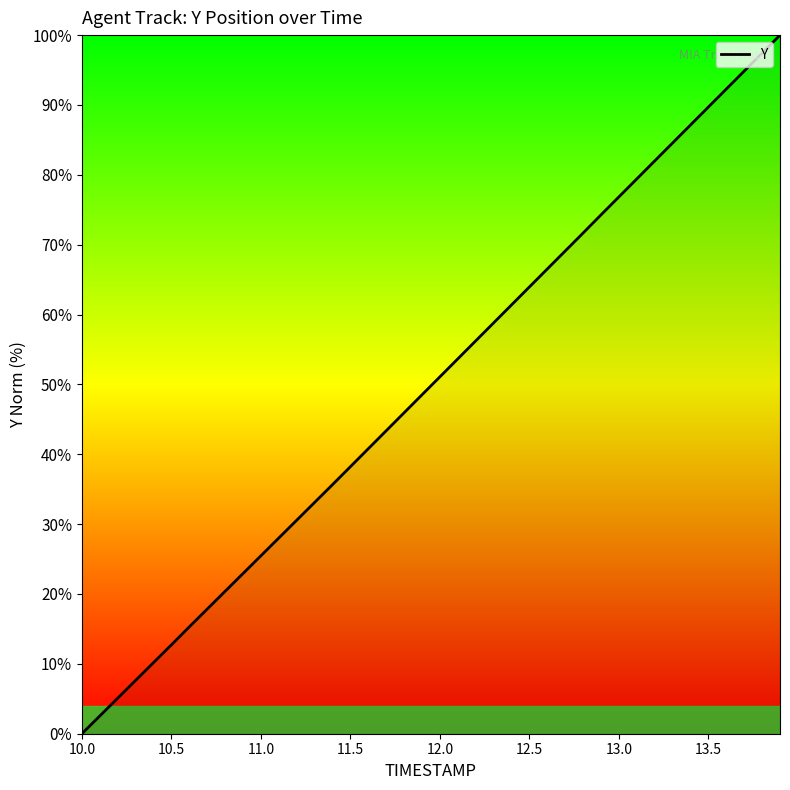

What is the greatest value displayed?

100.0